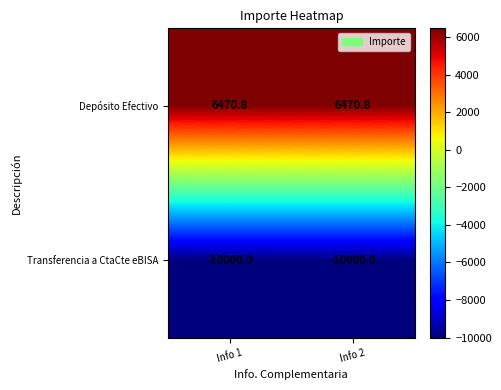

List the series in order of their overall mean, highest first.

Depósito Efectivo, Transferencia a CtaCte eBISA